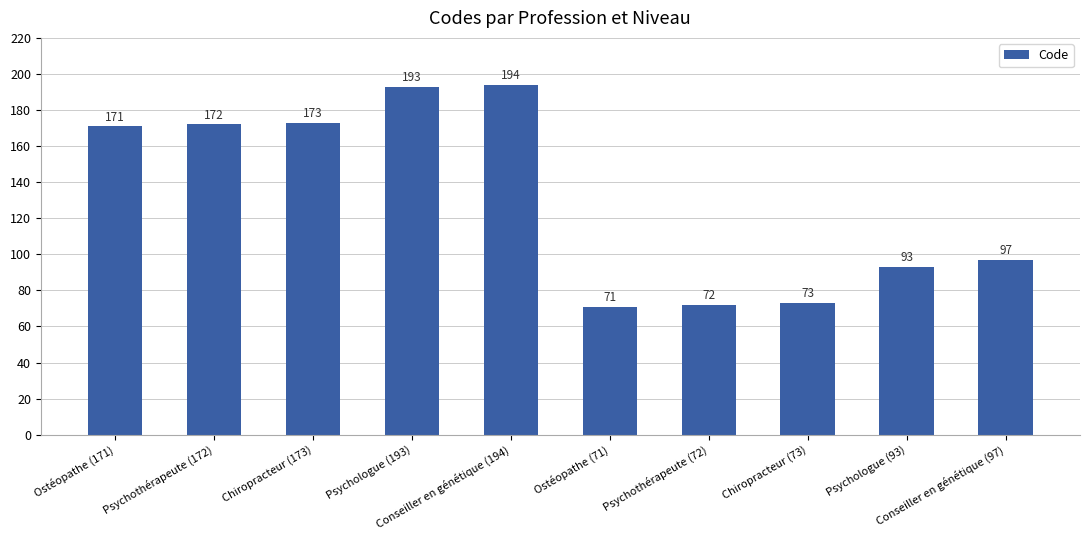

What is the sum of the values at Psychologue (93) and Psychothérapeute (72)?

165